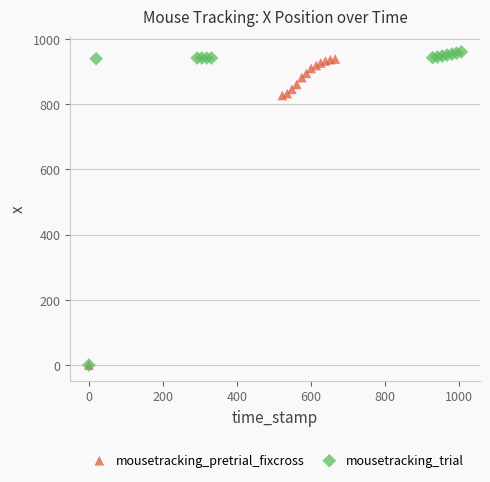

Which series has the largest Y range (max minus min)?

mousetracking_trial